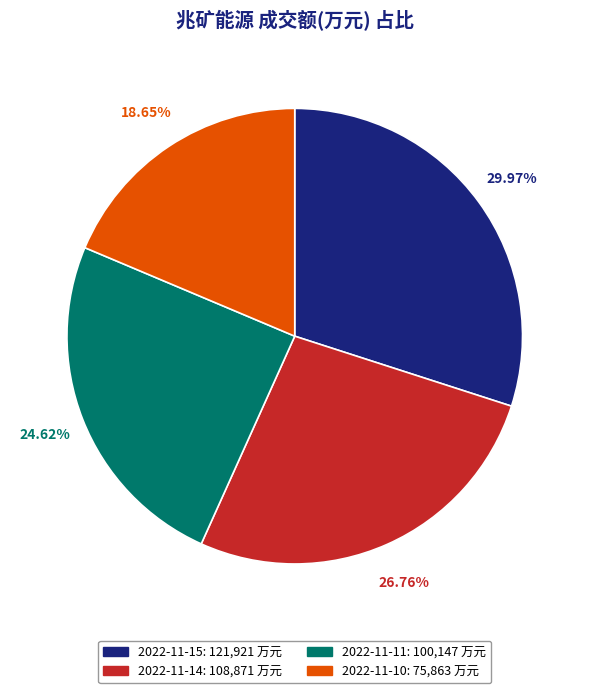

What percentage do 2022-11-14 and 2022-11-10 together represent?

45.4%